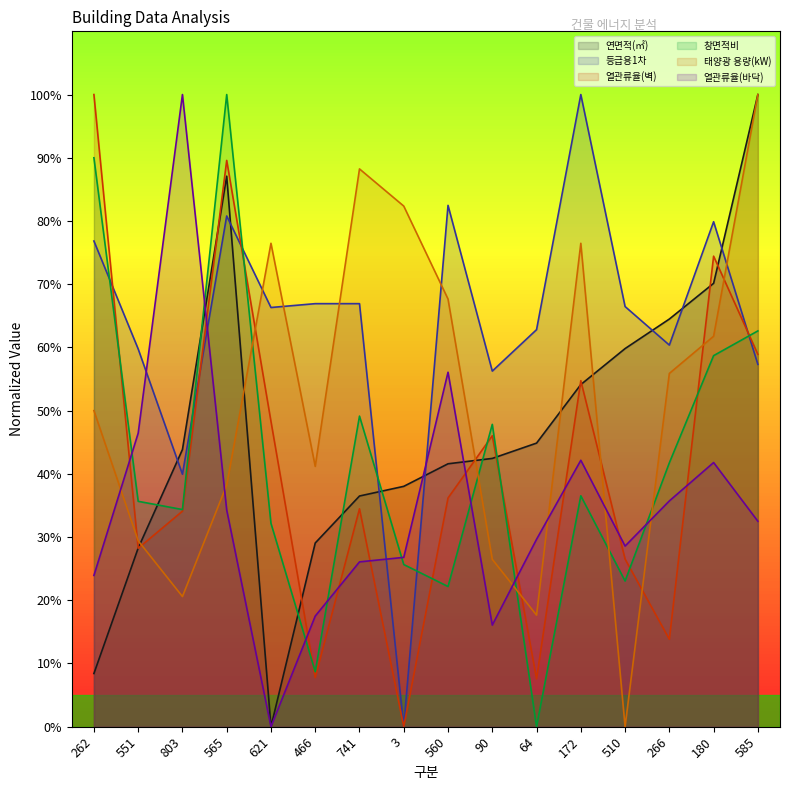

At which category does 태양광 용량(kW) reach its first local peak?

621